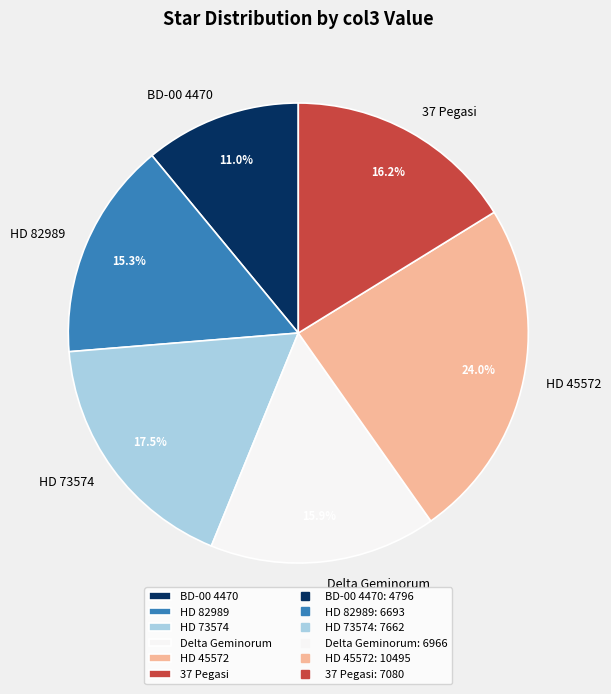

Is the sum of HD 73574 and HD 82989 greater than half?

No